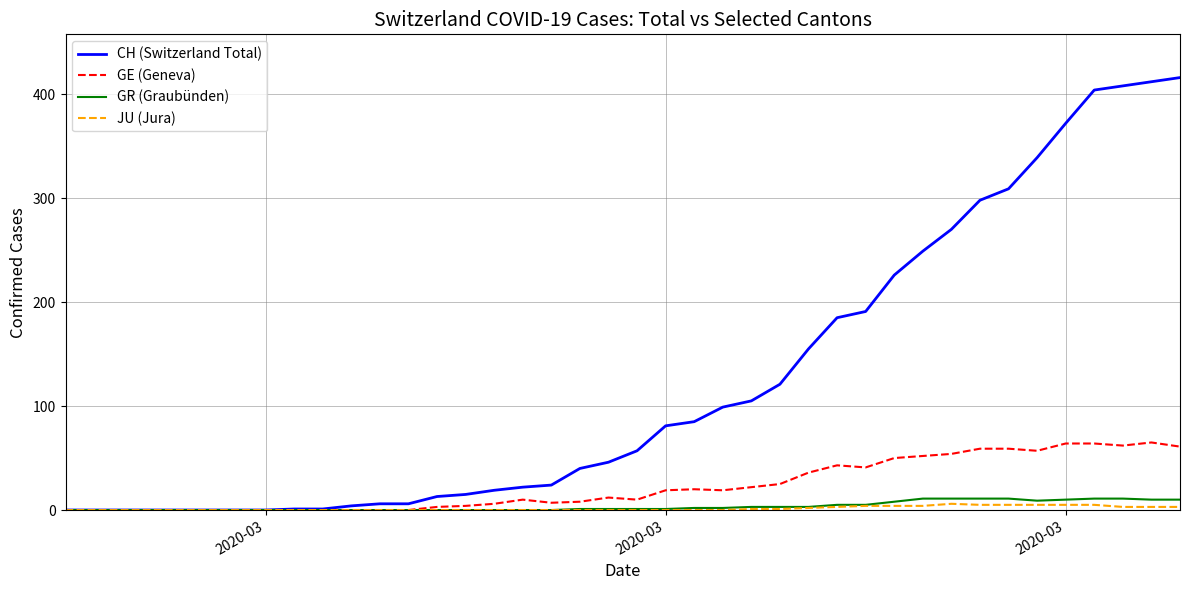

How many lines are shown in the chart?

4